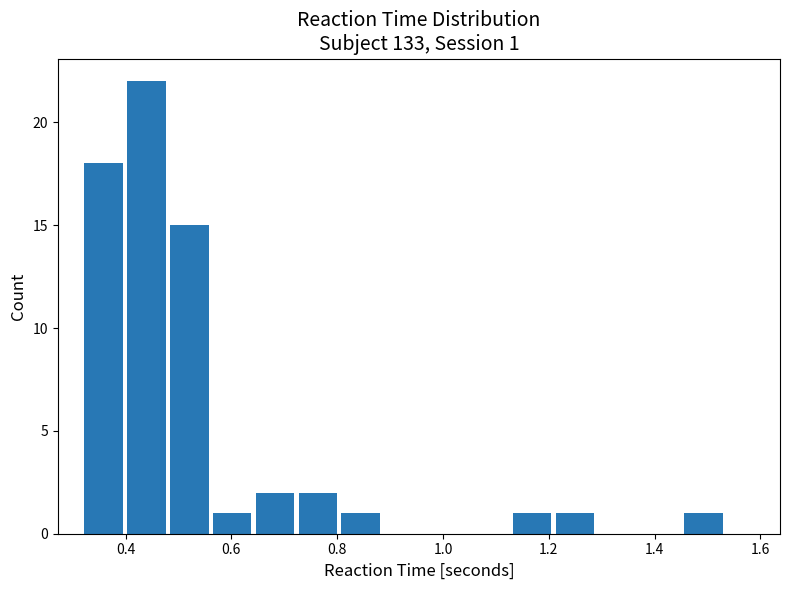

Over which range of the x-axis is the bar tallest?

0.40 to 0.48